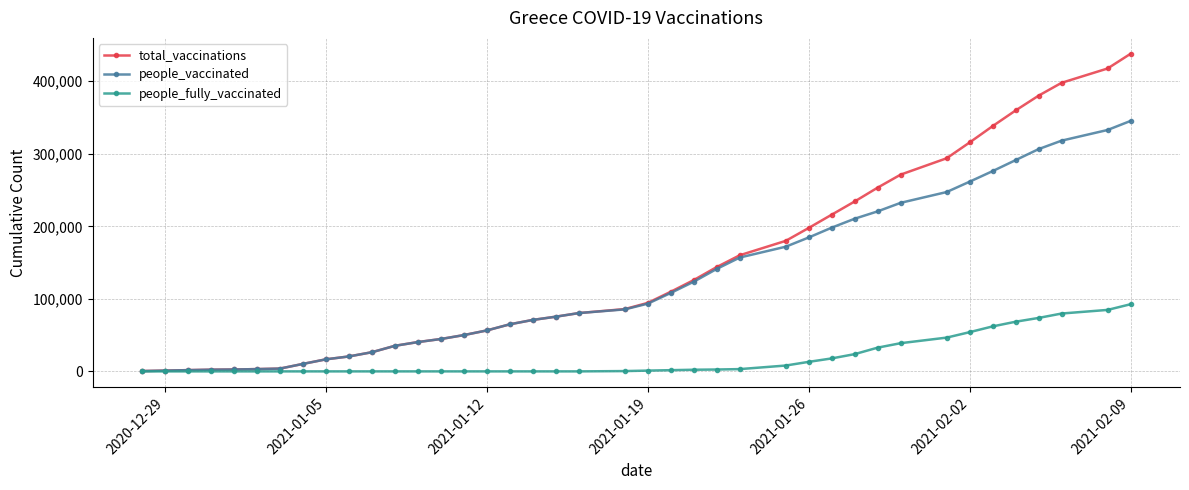

What is the difference between the second highest and second lowest values in the people_fully_vaccinated series?

84753